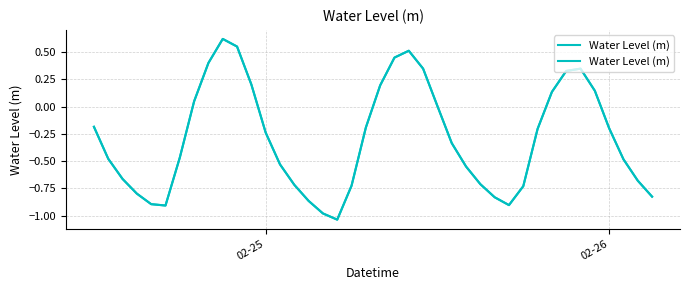

How many data points are less than 0?

26